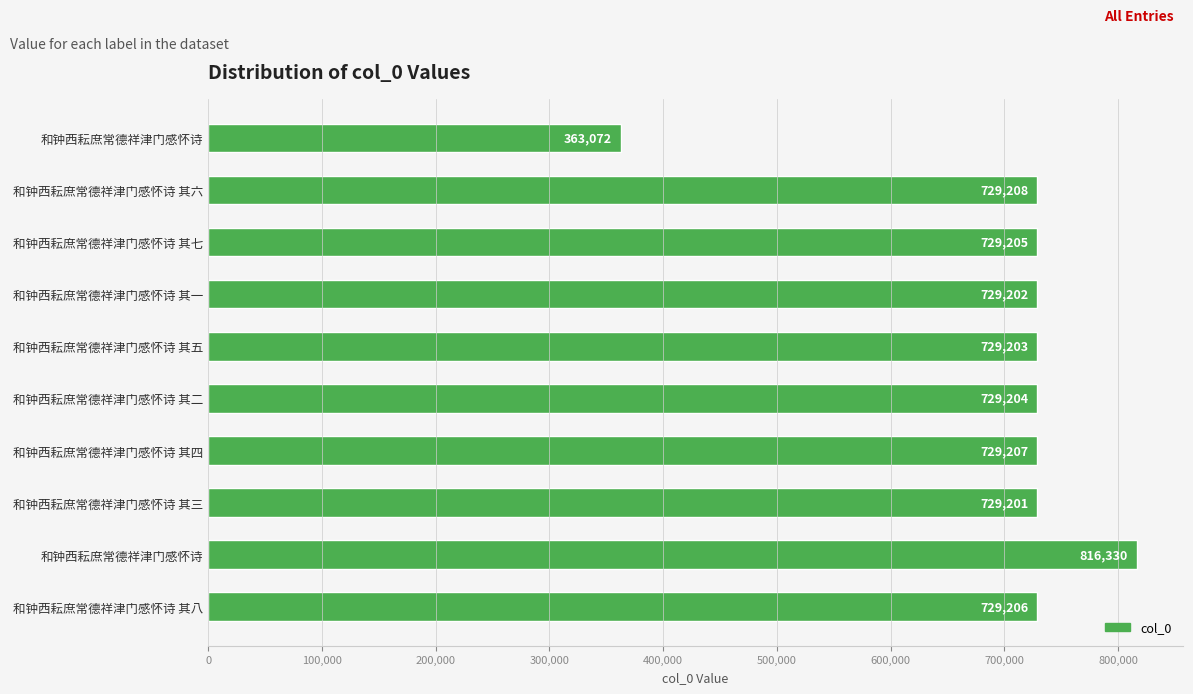

How many distinct data groups are displayed?

1